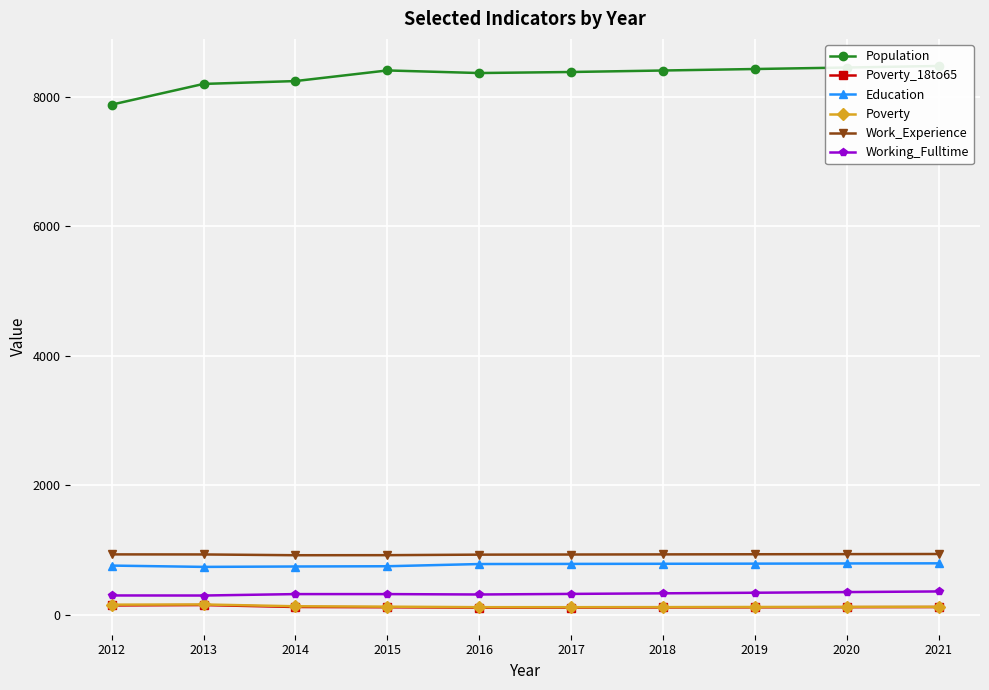

Rank the series by their maximum value, from highest to lowest.

Population, Work_Experience, Education, Working_Fulltime, Poverty, Poverty_18to65